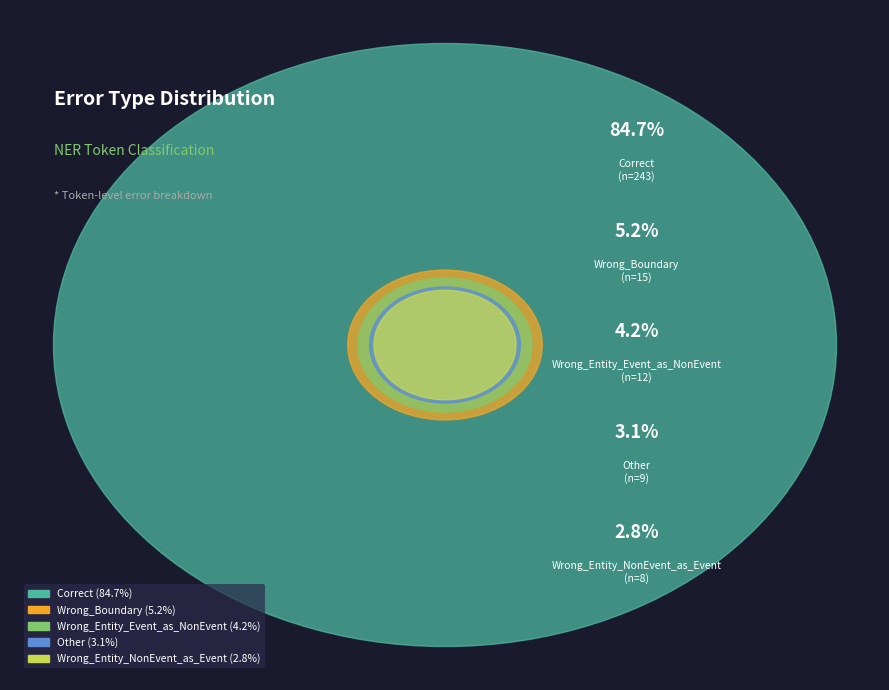

What percentage is the Other slice, to the nearest percent?

3%